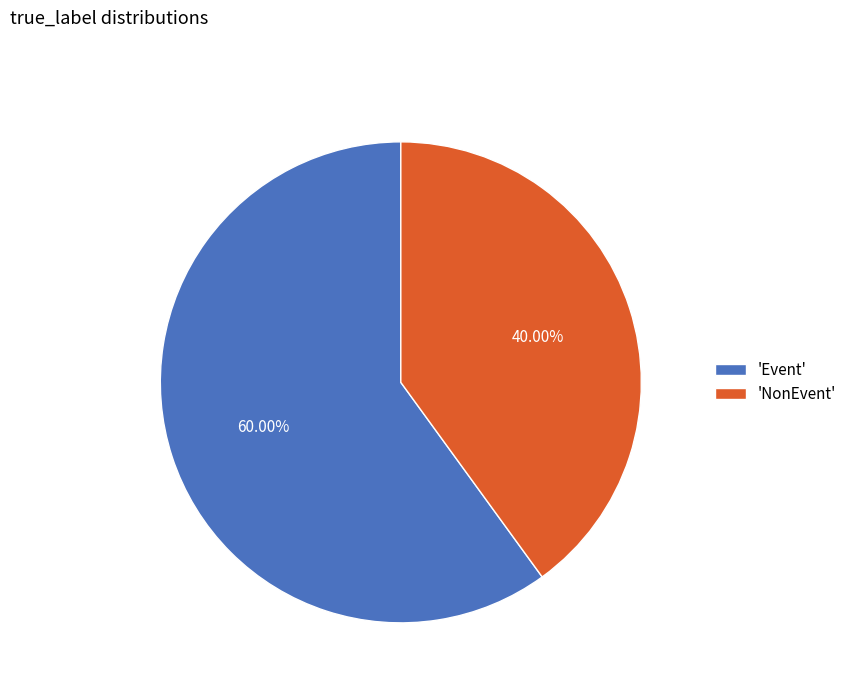

Approximately how many times larger is the value at 'Event' compared to 'NonEvent'?

1.5